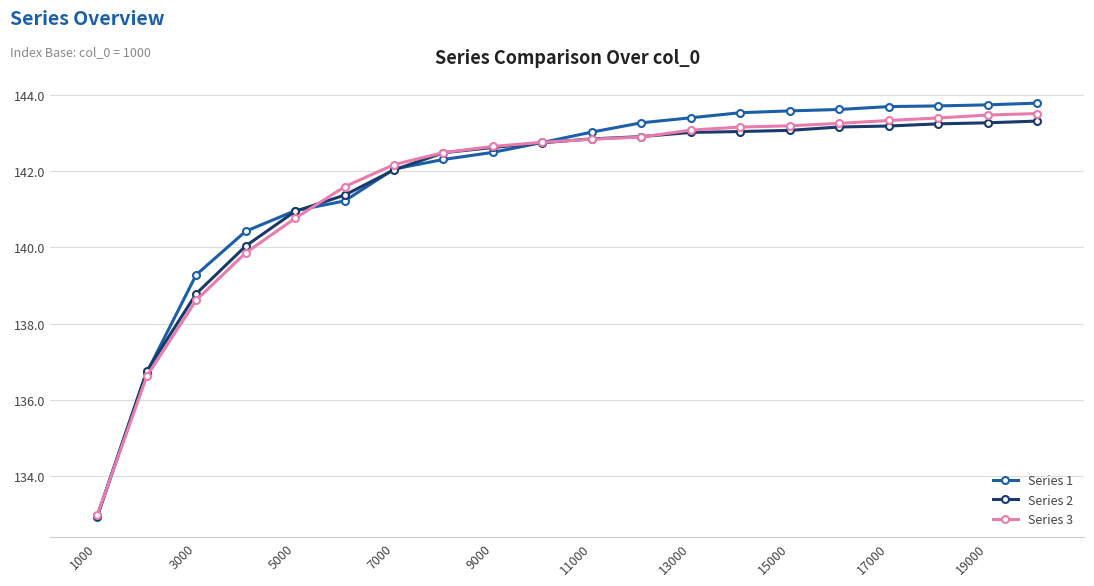

At how many categories does at least one series exceed 138?

18